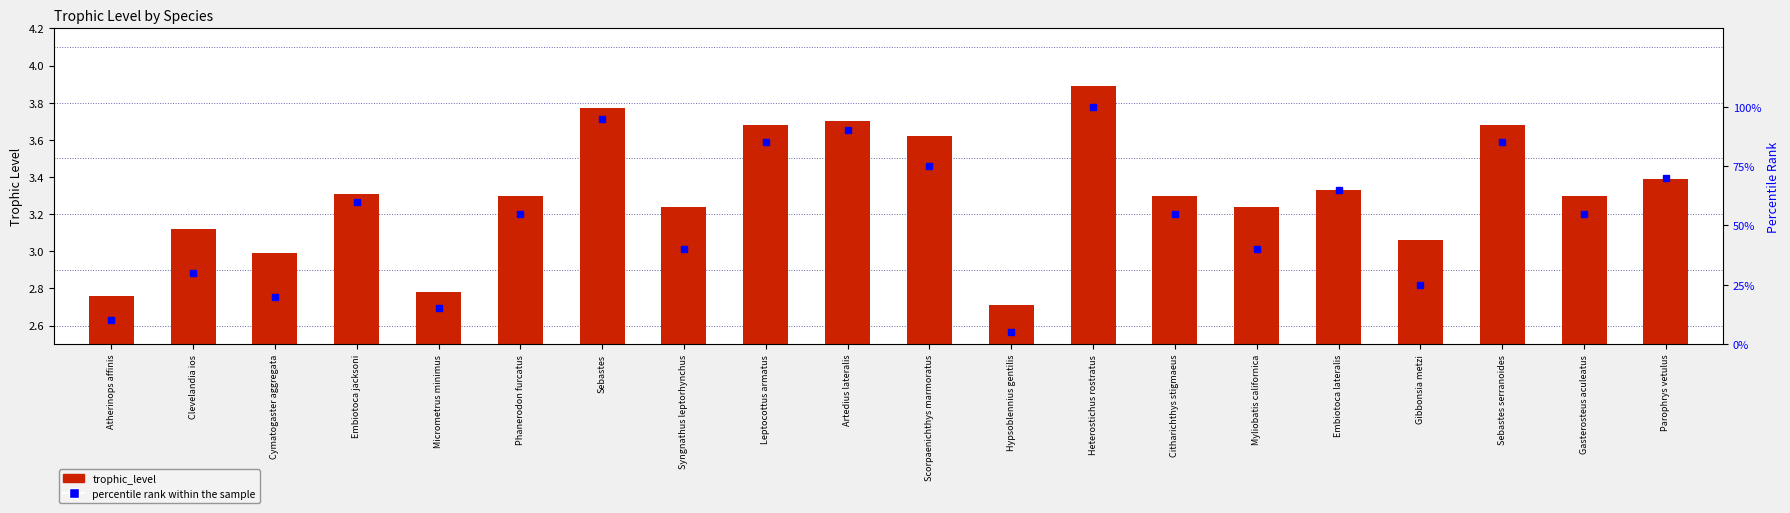

List the labels in order of value, largest first.

Heterostichus rostratus, Sebastes, Artedius lateralis, Leptocottus armatus, Sebastes serranoides, Scorpaenichthys marmoratus, Parophrys vetulus, Embiotoca lateralis, Embiotoca jacksoni, Phanerodon furcatus, Citharichthys stigmaeus, Gasterosteus aculeatus, Syngnathus leptorhynchus, Myliobatis californica, Clevelandia ios, Gibbonsia metzi, Cymatogaster aggregata, Micrometrus minimus, Atherinops affinis, Hypsoblennius gentilis